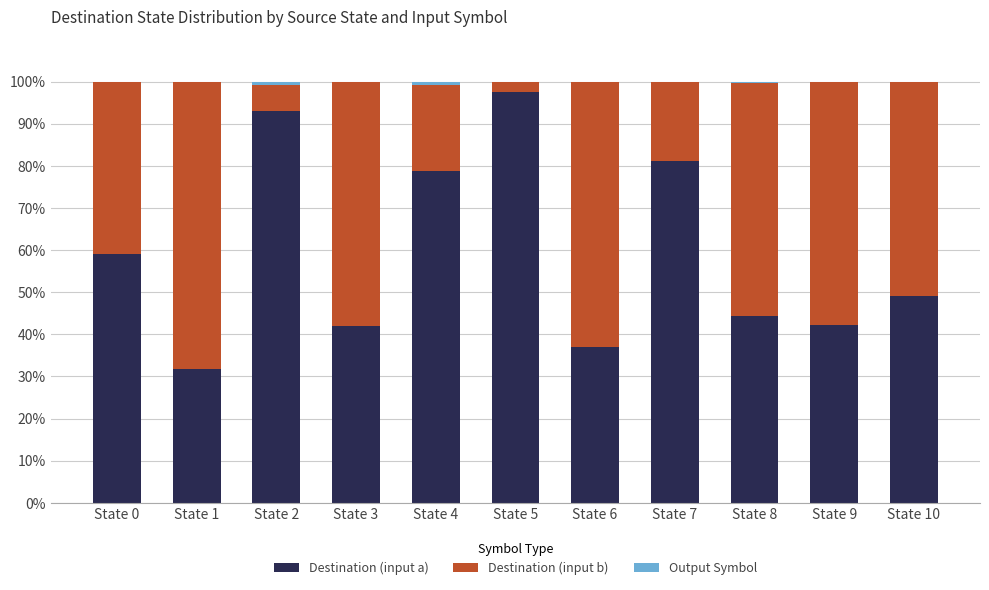

What is the total value across all series at State 5?

100.0